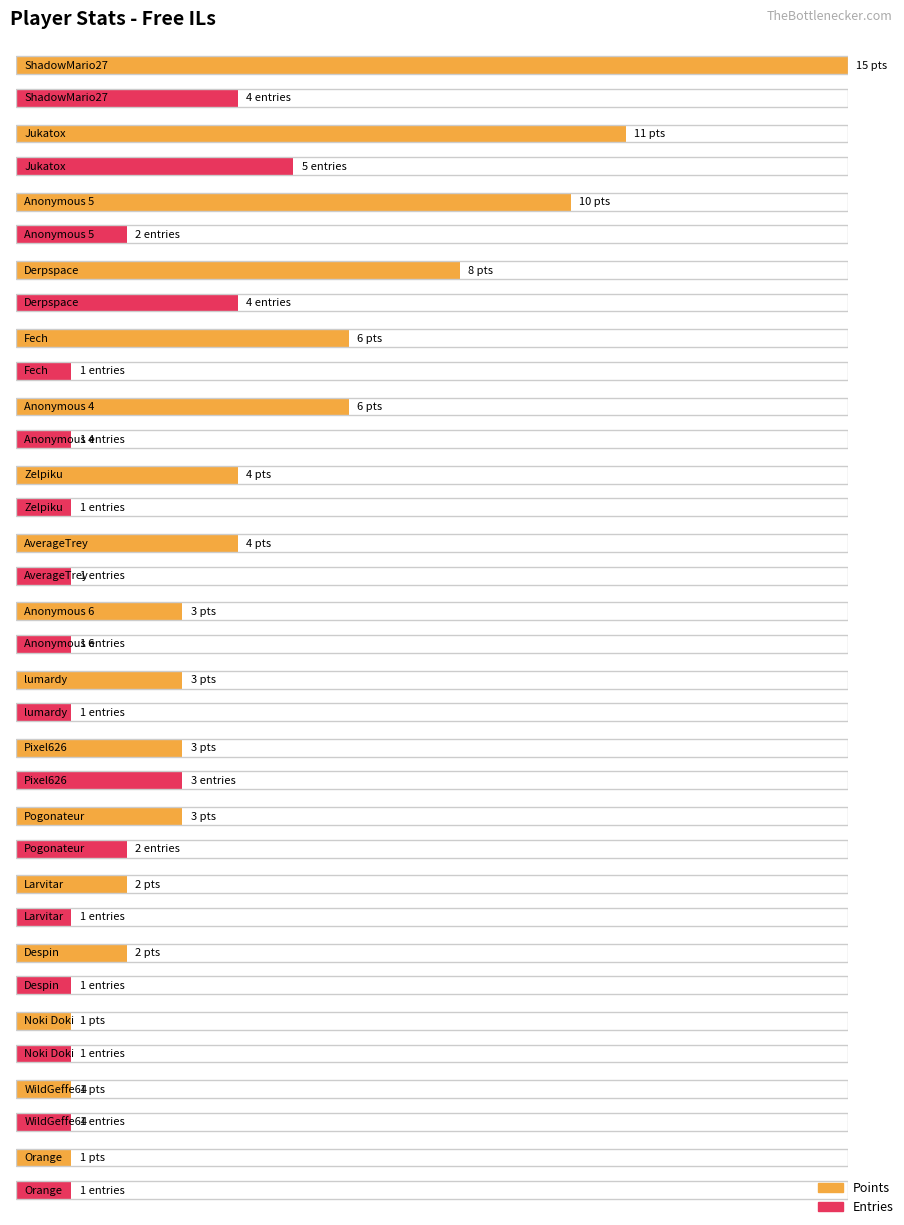

List the labels in order of Entries value, largest first.

Jukatox, ShadowMario27, Derpspace, Pixel626, Anonymous 5, Pogonateur, Fech, Anonymous 4, Zelpiku, AverageTrey, Anonymous 6, lumardy, Larvitar, Despin, Noki Doki, WildGeffe64, Orange